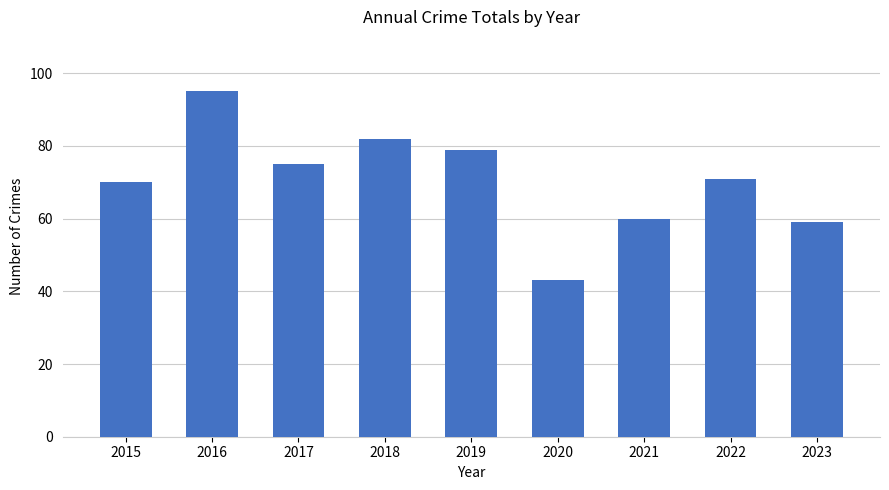

What is the sum of the values at 2016 and 2023?

154